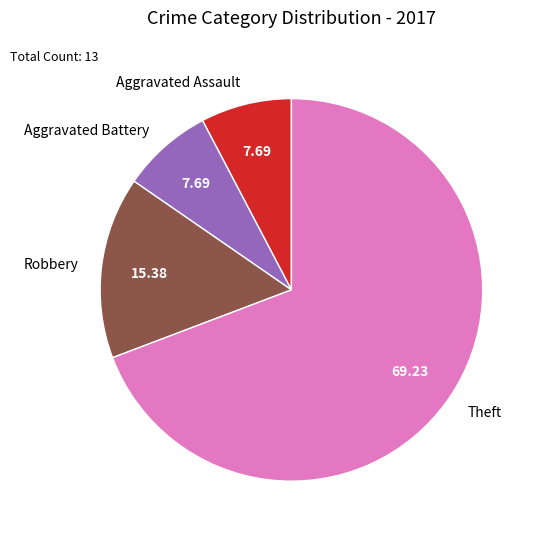

Which category has the biggest portion of the pie?

Theft